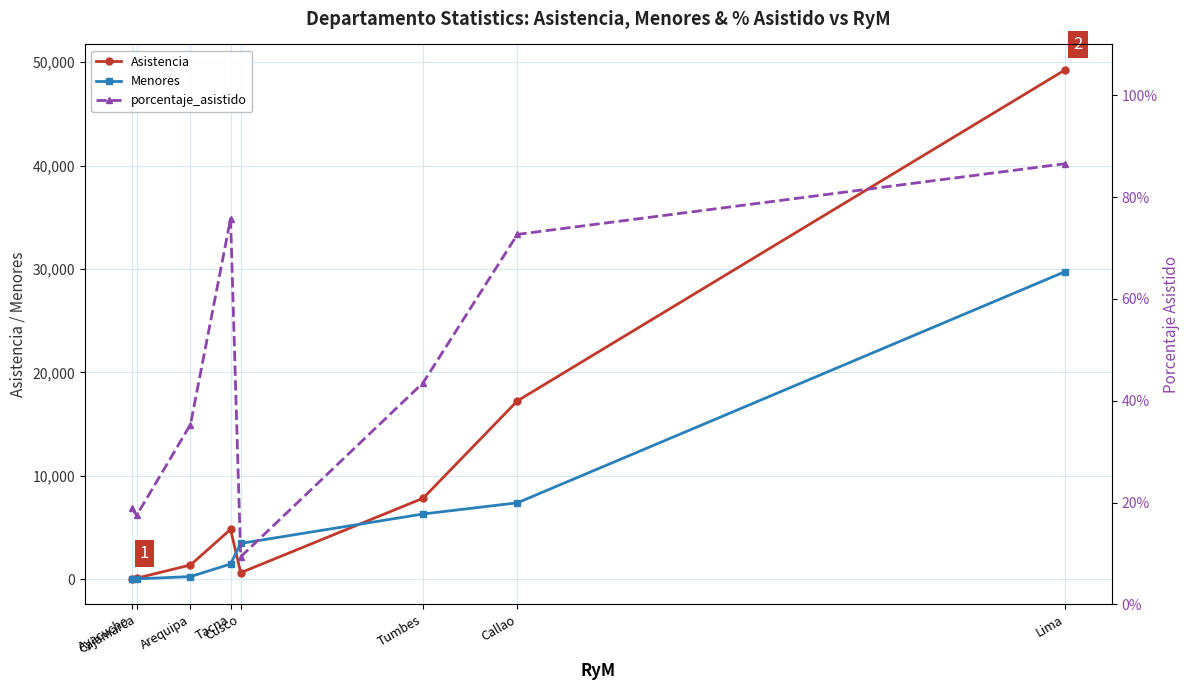

Reading right to left, what are all the values shown in this chart?

Asistencia: 49238.0	17260.0	7854.0	654.0	4842.0	1400.0	124.0	76.0
Menores: 29745.0	7409.0	6329.0	3485.0	1495.0	279.0	57.0	83.0
porcentaje_asistido: 0.9	0.7	0.4	0.1	0.8	0.4	0.2	0.2